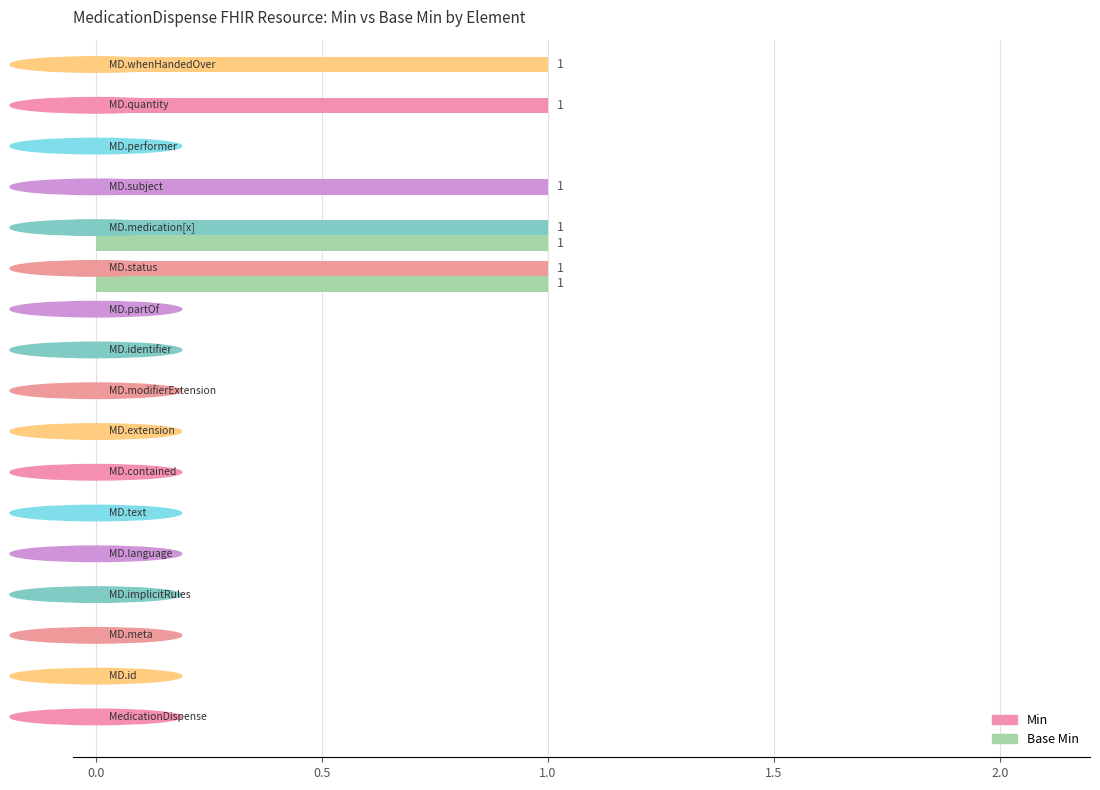

What is the sum of all Min values?

5